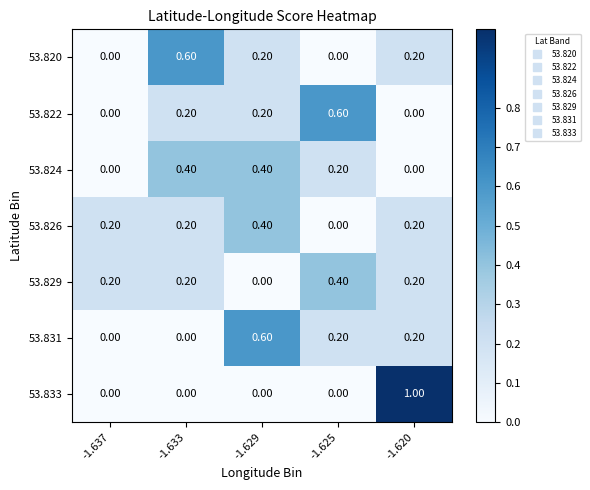

At how many categories does at least one series exceed 0?

5